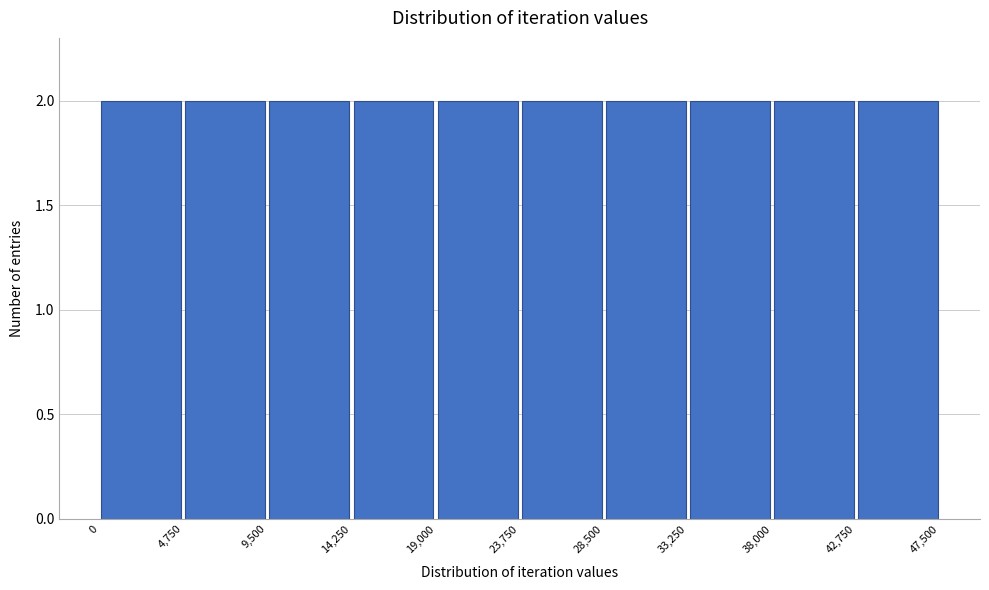

Reading left to right, list every bar in this chart as the range it spans on the x-axis followed by its height. The values are not printed on the chart, so give them approximately, as read against the axis.

0 to 4,750: 2
4,750 to 9,500: 2
9,500 to 14,250: 2
14,250 to 19,000: 2
19,000 to 23,750: 2
23,750 to 28,500: 2
28,500 to 33,250: 2
33,250 to 38,000: 2
38,000 to 42,750: 2
42,750 to 47,500: 2